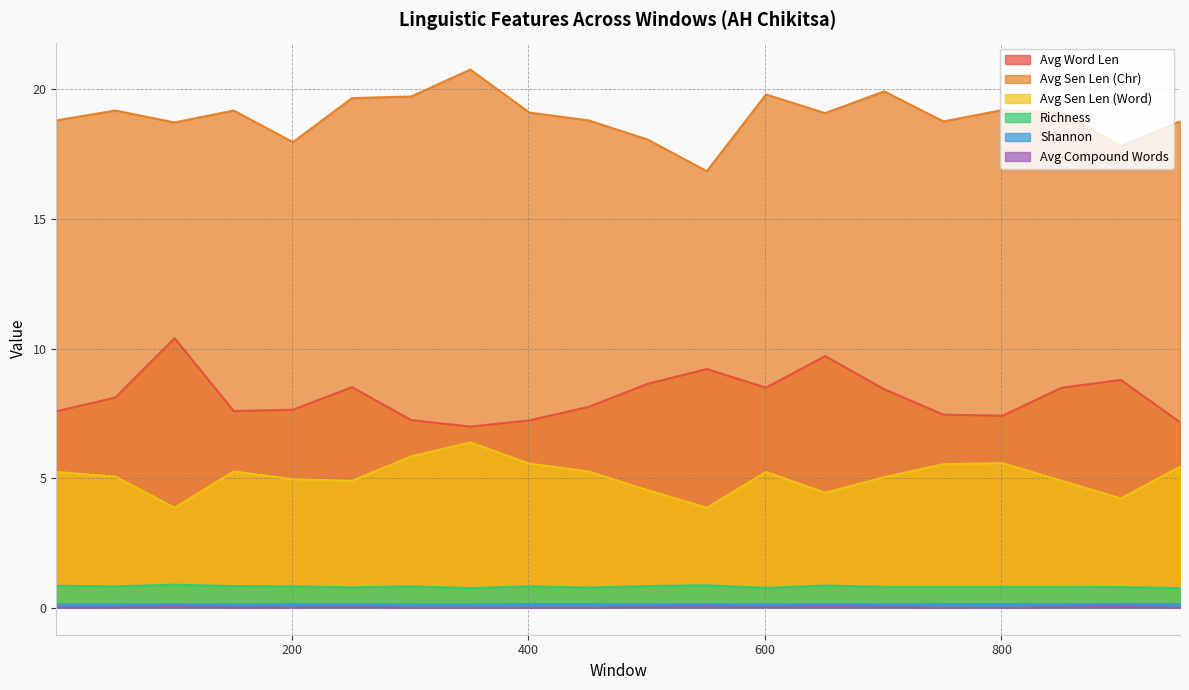

Is the value of Shannon at 451 greater than the value of Avg Sen Len (Chr) at 851?

No